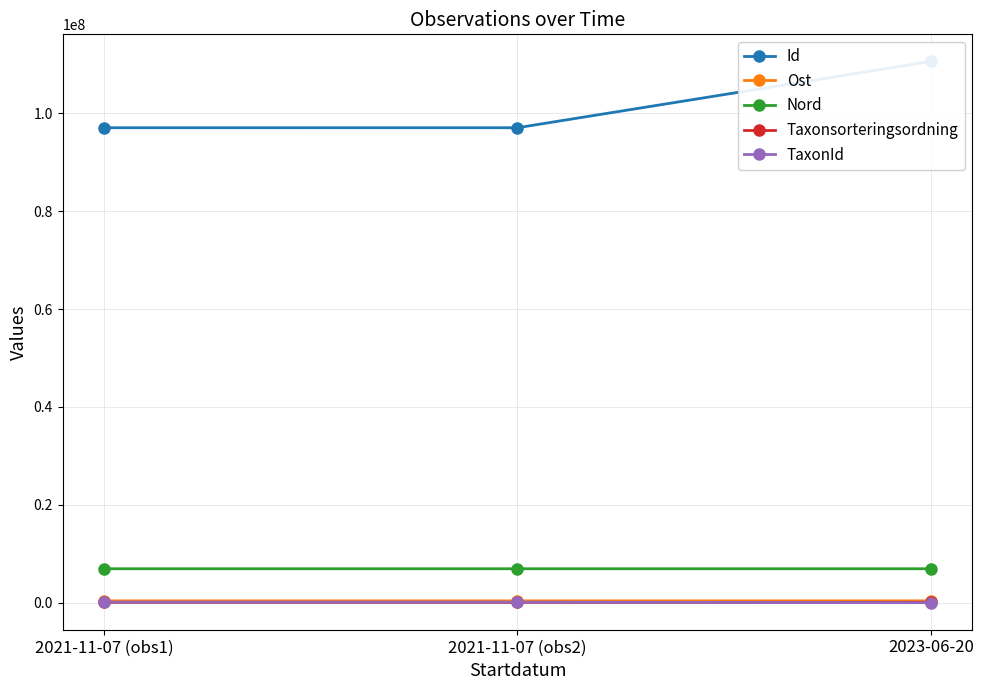

Is it true that Taxonsorteringsordning equals 73689.0 at 2023-06-20?

True